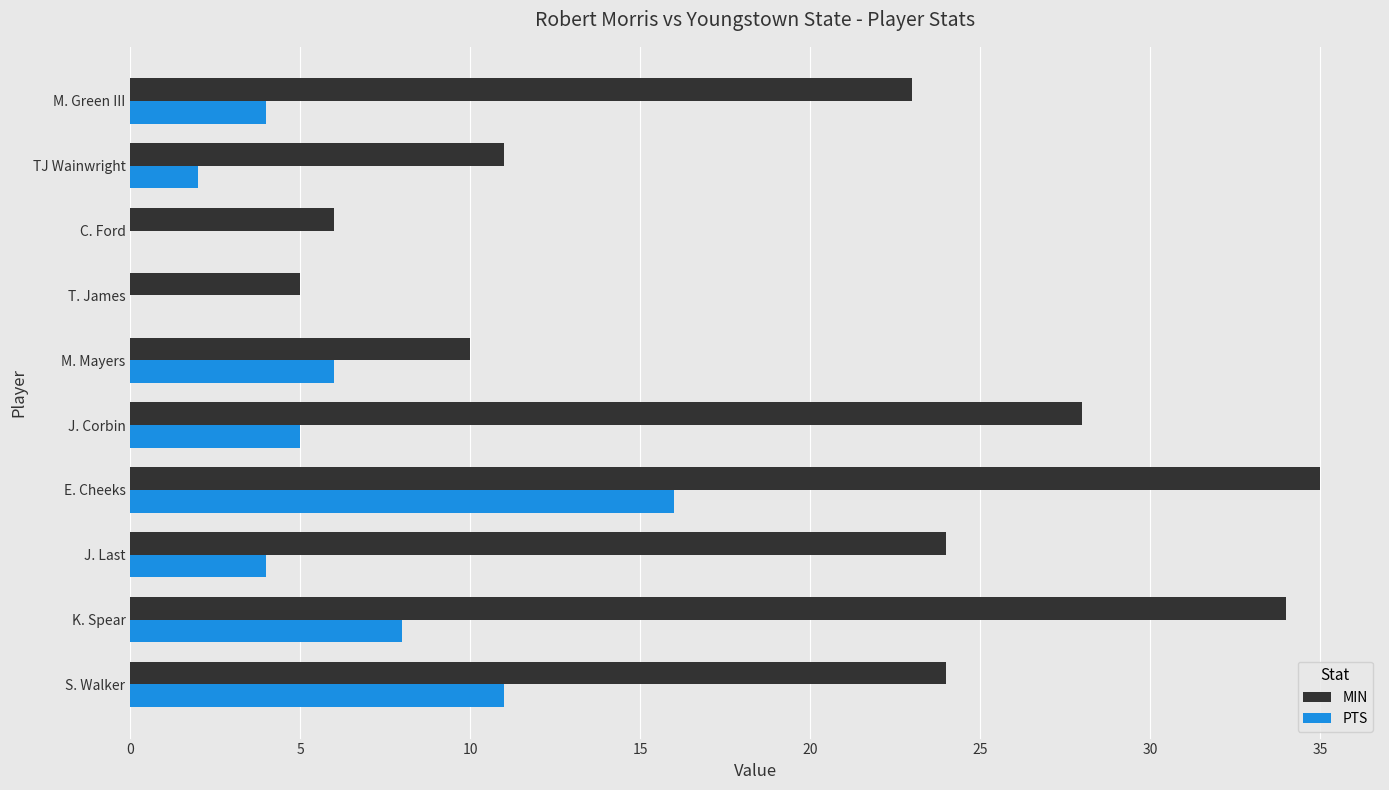

Which series changed the most between S. Walker and T. James?

MIN